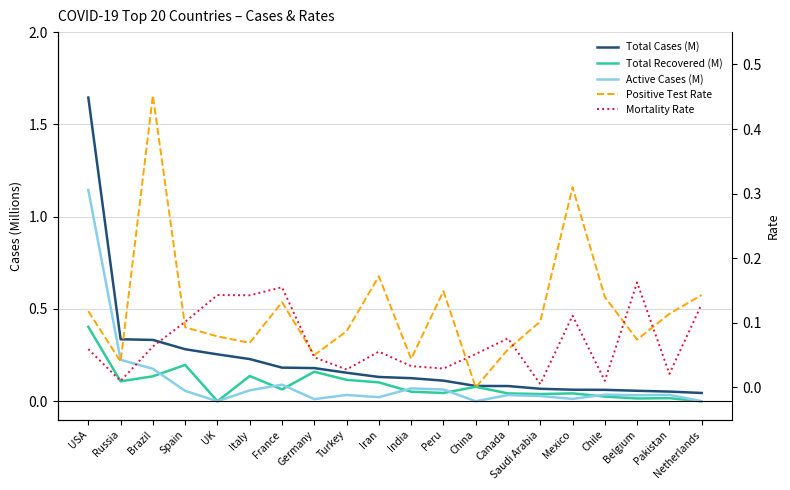

What is the label of the 20th point from the right?

USA